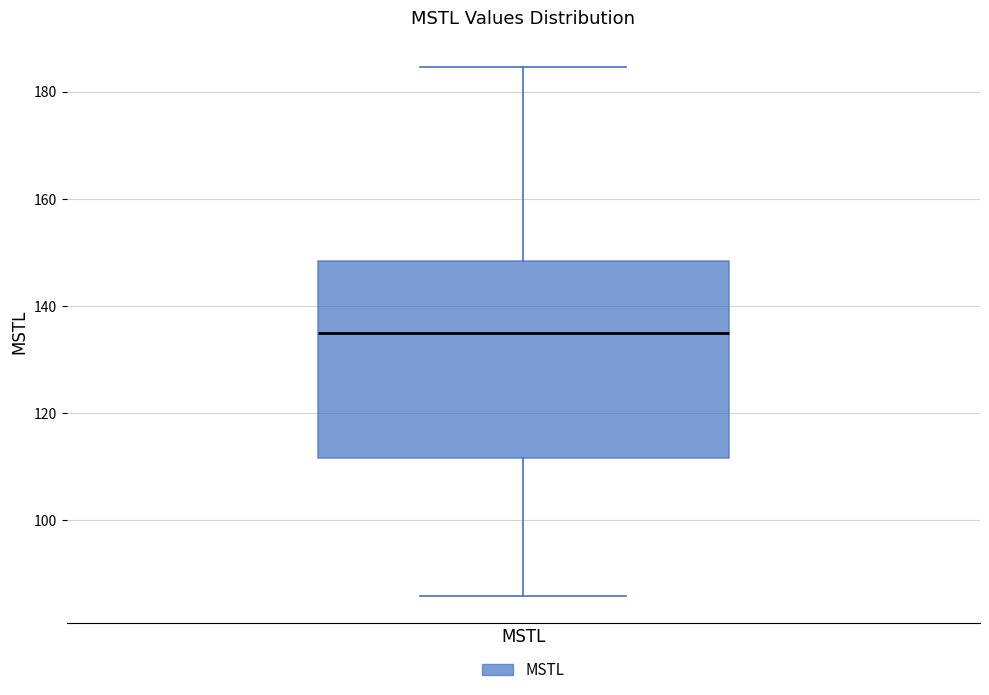

Transcribe this box plot: give where the median line is, the range the box spans, and where the two whiskers end, as read against the y-axis. The values are not printed on the chart, so give them approximately, as read against the axis.

median 134, box 112 to 148, whiskers 86 to 184